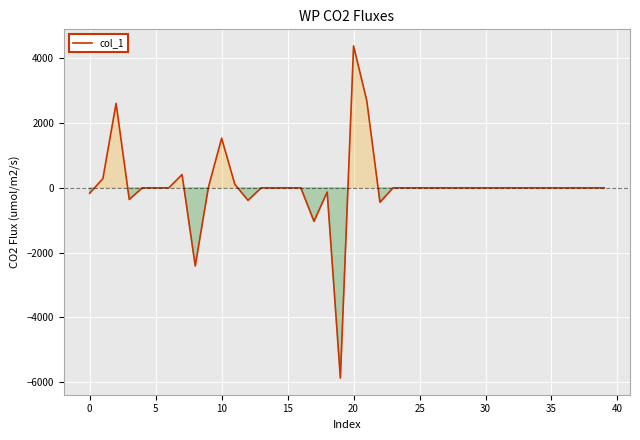

What is the greatest value displayed?

4377.2